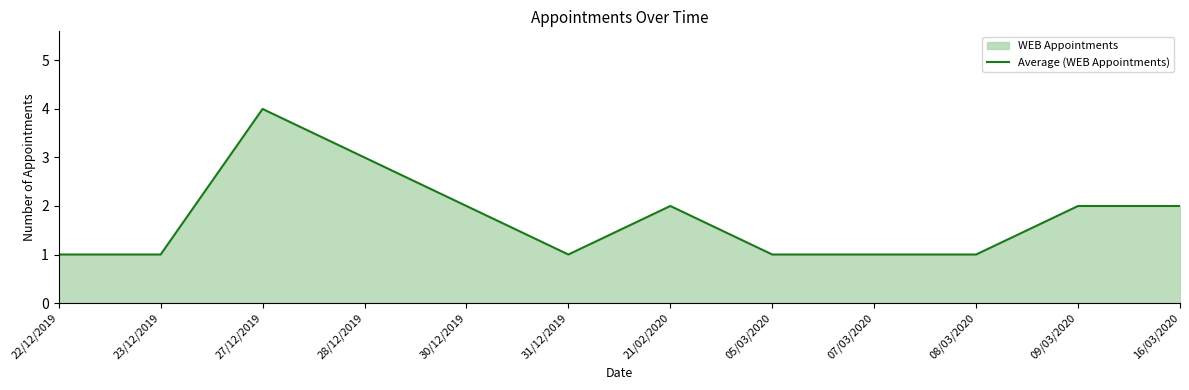

Reading right to left, transcribe all the data shown in this chart.

16/03/2020=2	09/03/2020=2	08/03/2020=1	07/03/2020=1	05/03/2020=1	21/02/2020=2	31/12/2019=1	30/12/2019=2	28/12/2019=3	27/12/2019=4	23/12/2019=1	22/12/2019=1